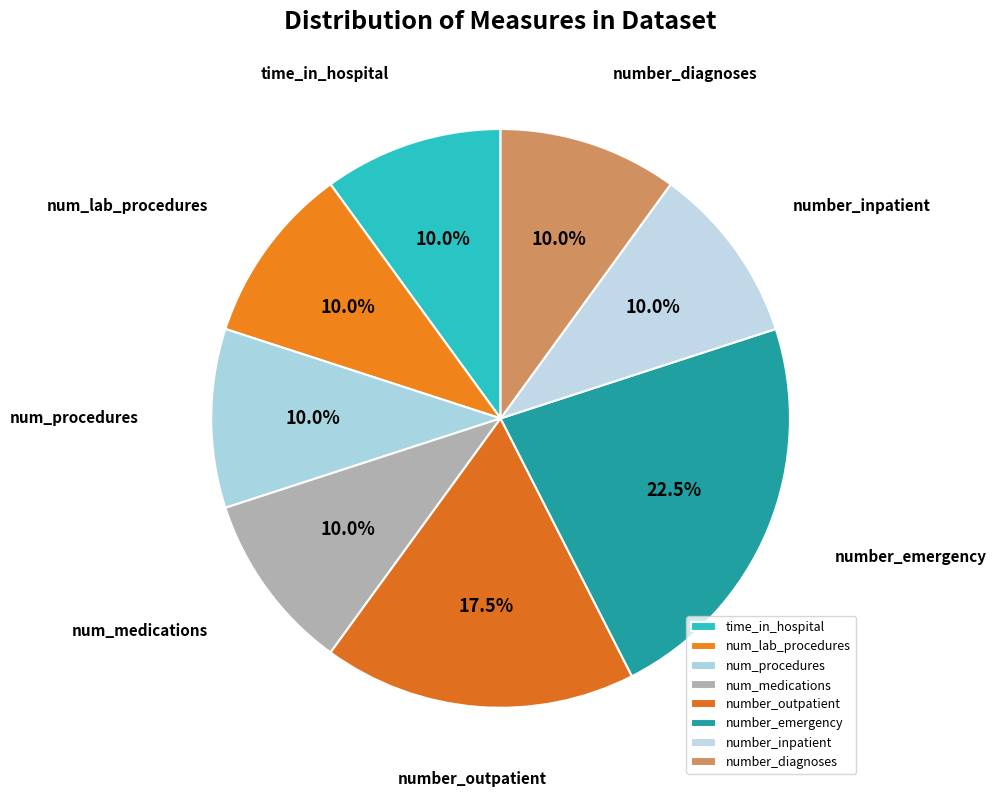

Combined, do num_procedures and time_in_hospital account for over 50%?

No